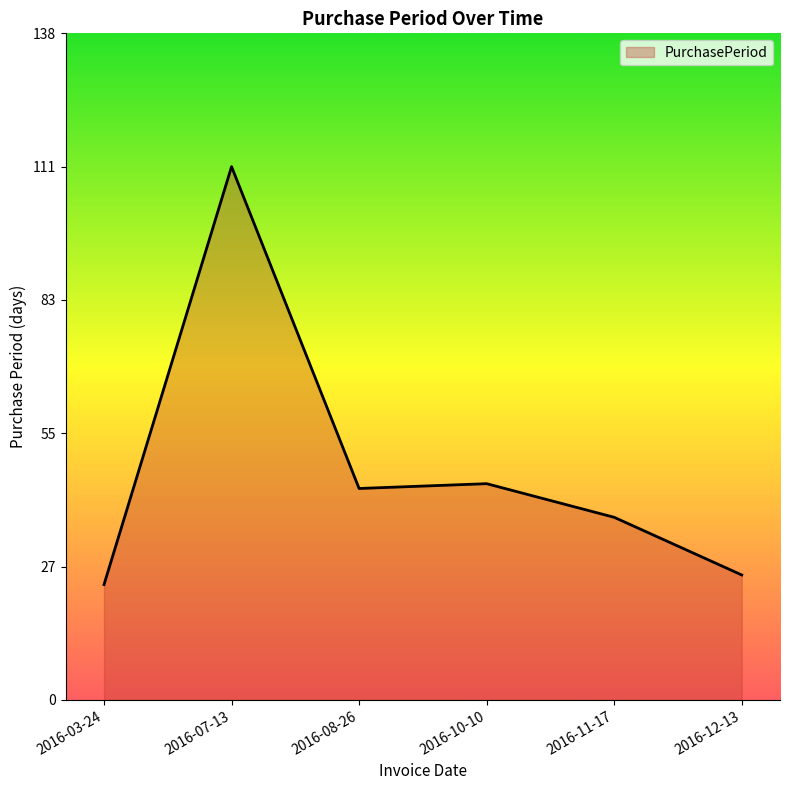

What is the sum of the values at 2016-03-24 and 2016-08-26?

68